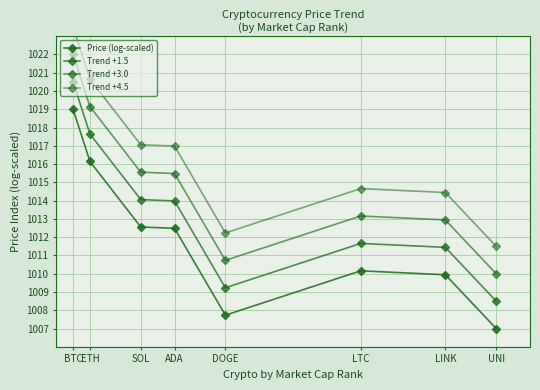

Between UNI and ETH, which is larger?

ETH